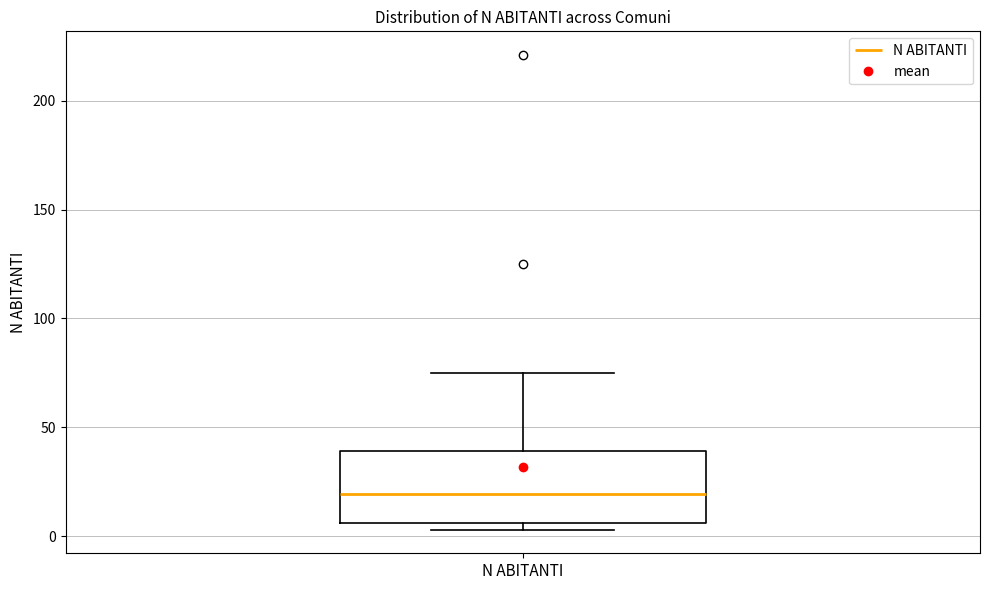

Where does the upper whisker of the box for N ABITANTI end on the y-axis? The values are not printed on the chart, so give them approximately, as read against the axis.

75